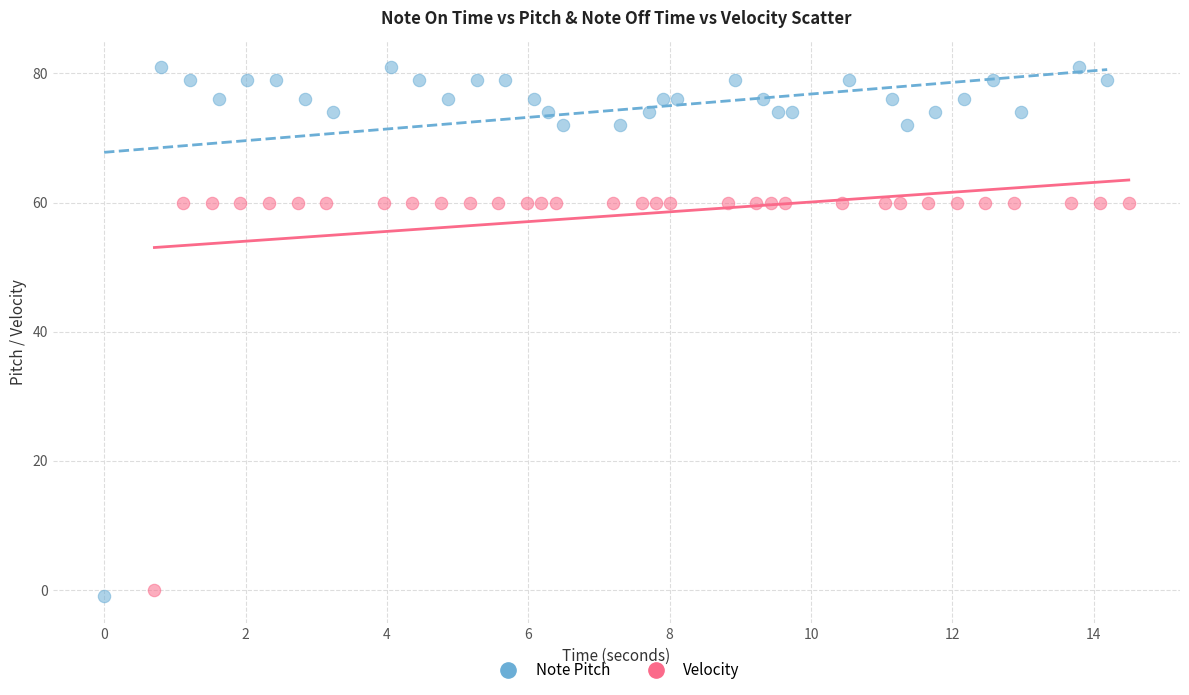

What are all the series names shown in the legend?

Note Pitch, Velocity